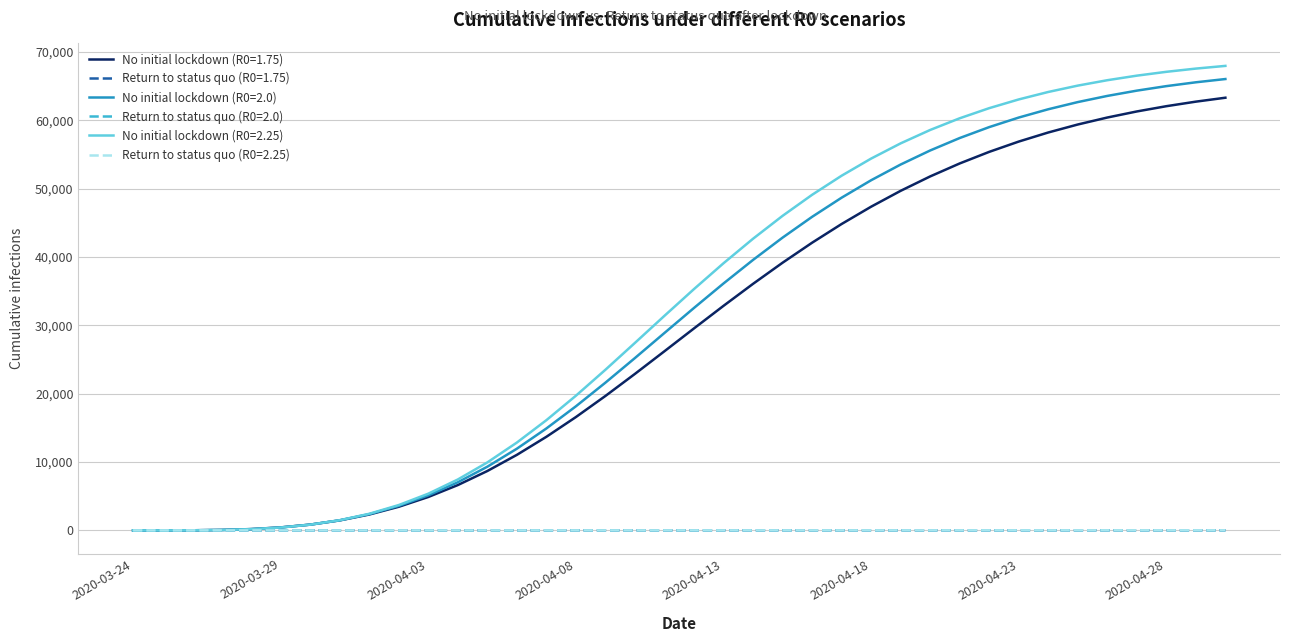

What is the maximum value shown in the chart?

67946.7